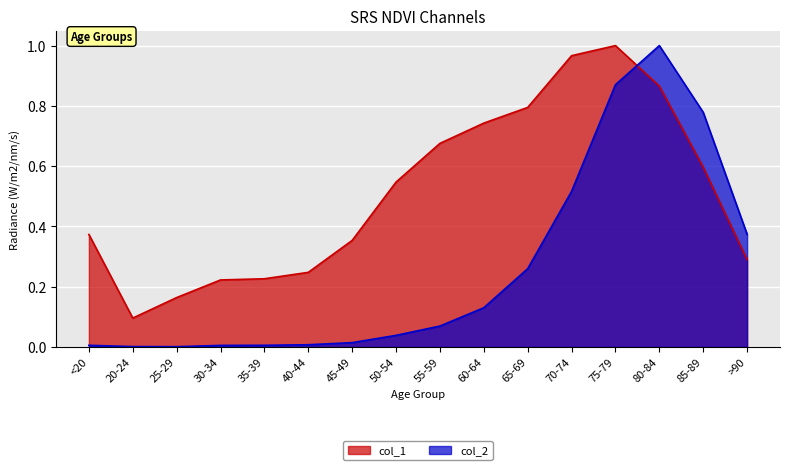

Rank the categories by col_1 value from highest to lowest.

75-79, 70-74, 80-84, 65-69, 60-64, 55-59, 85-89, 50-54, <20, 45-49, >90, 40-44, 35-39, 30-34, 25-29, 20-24